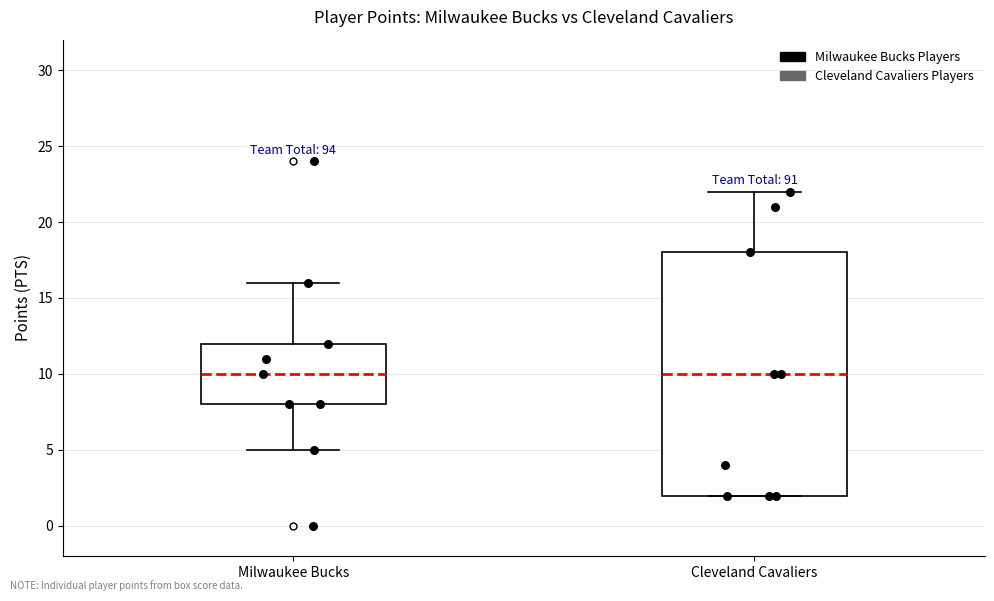

Where is the upper edge of the box for Milwaukee Bucks on the y-axis? The values are not printed on the chart, so give them approximately, as read against the axis.

12